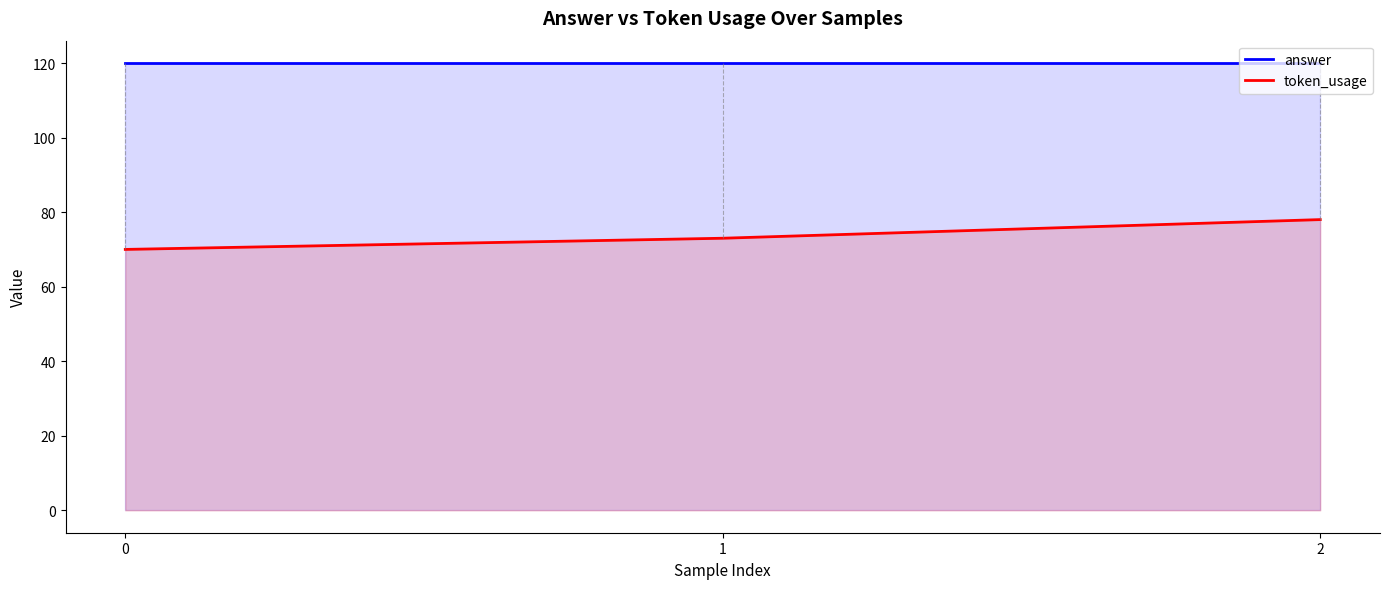

True or false: answer has a value of 76 at 1.

False